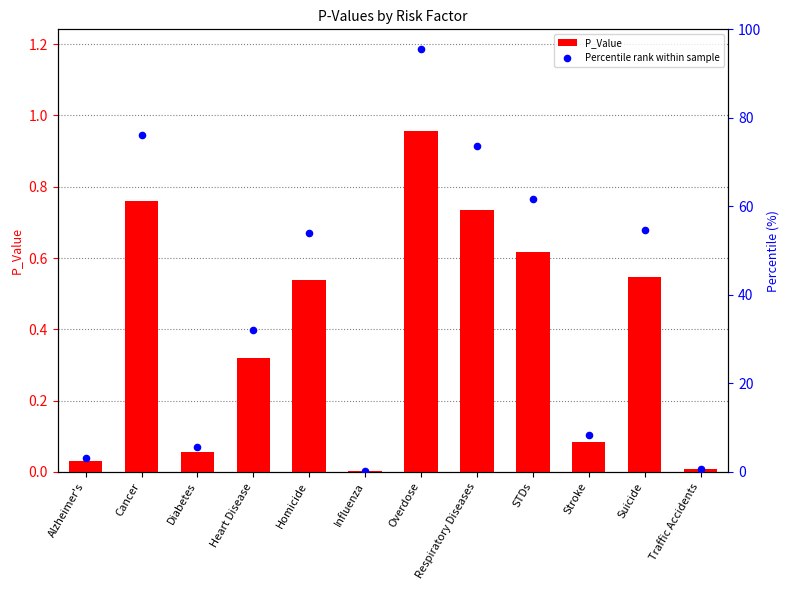

What is the total value across all series at Homicide?

54.5